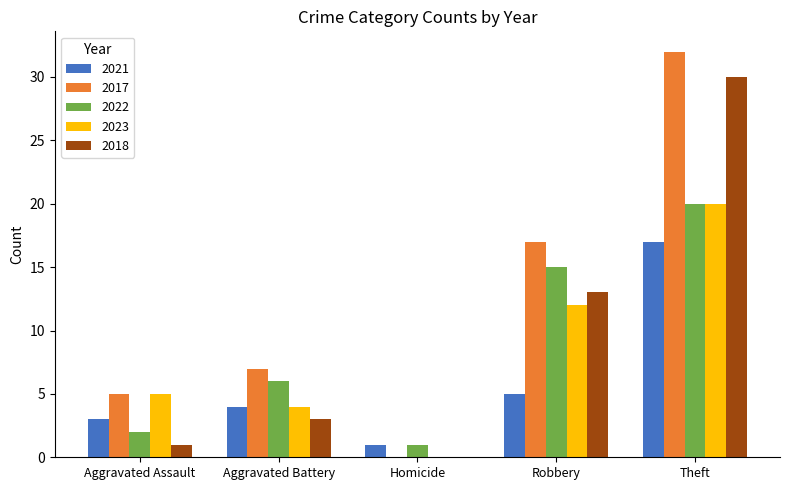

Which series has the largest total across all categories?

2017